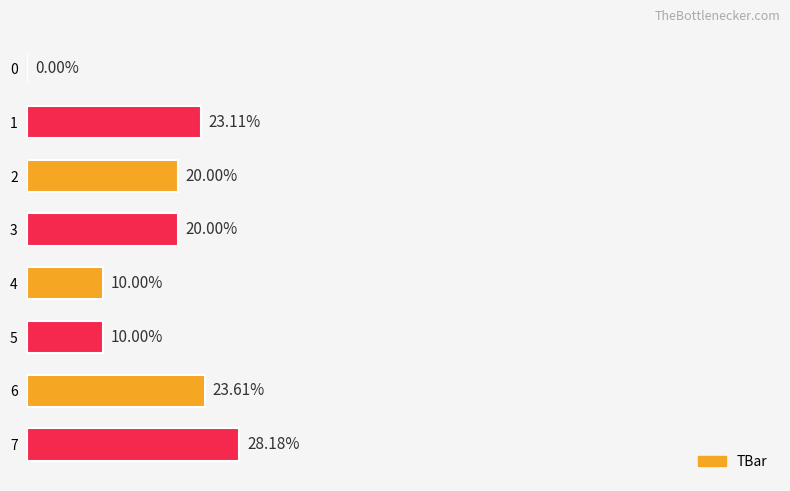

Approximately how many times larger is the value at 3 compared to 7?

0.7